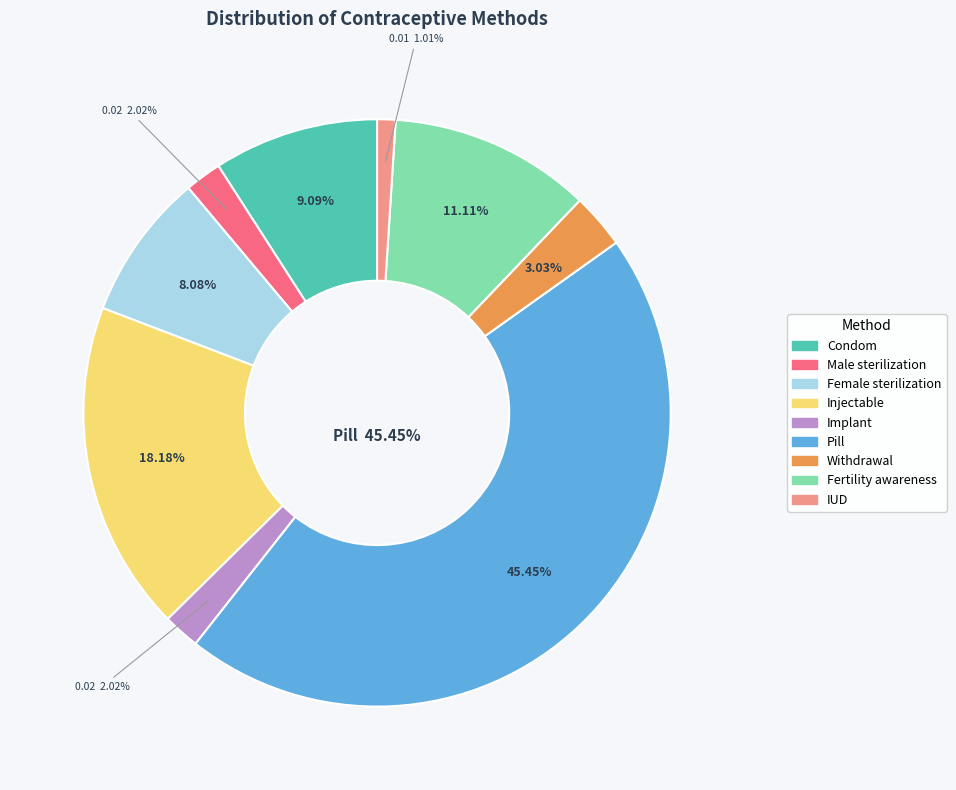

What percentage is NOT represented by Female sterilization?

91.9%